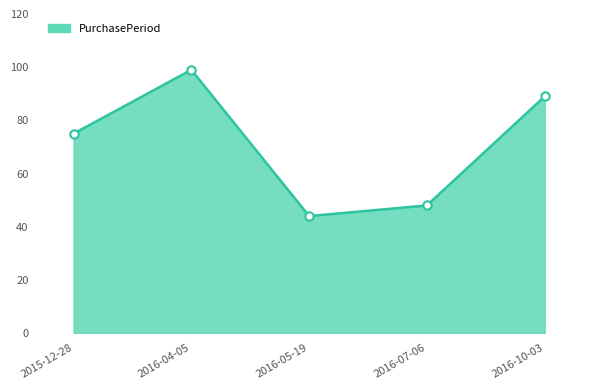

List the labels in order of value, smallest first.

2016-05-19, 2016-07-06, 2015-12-28, 2016-10-03, 2016-04-05